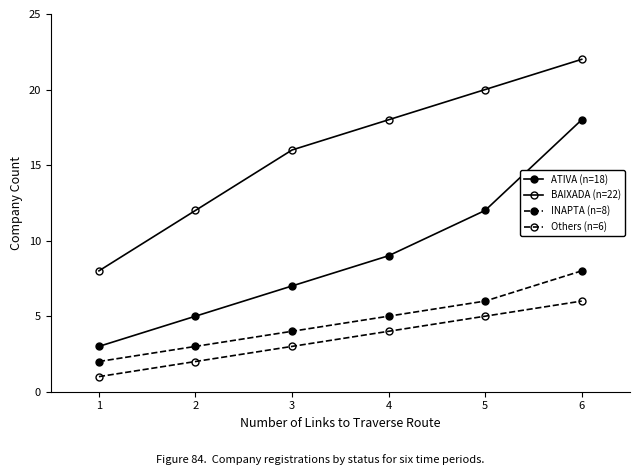

True or false: BAIXADA (n=22) and ATIVA (n=18) intersect in this chart.

False